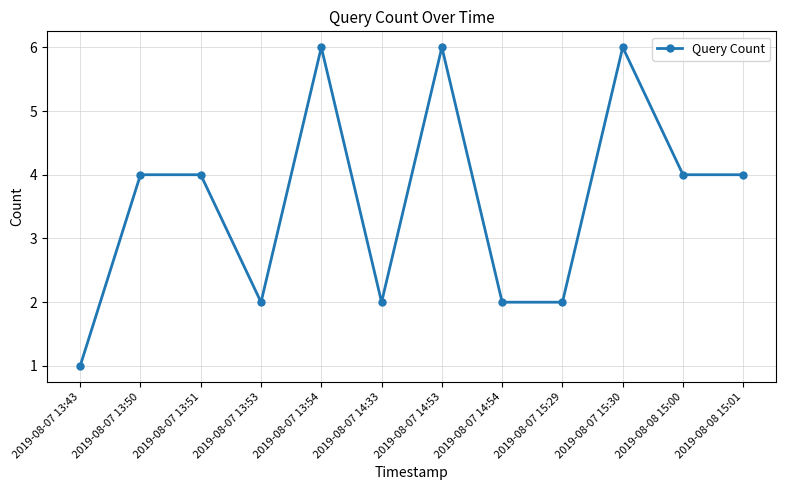

How many distinct data groups are displayed?

1